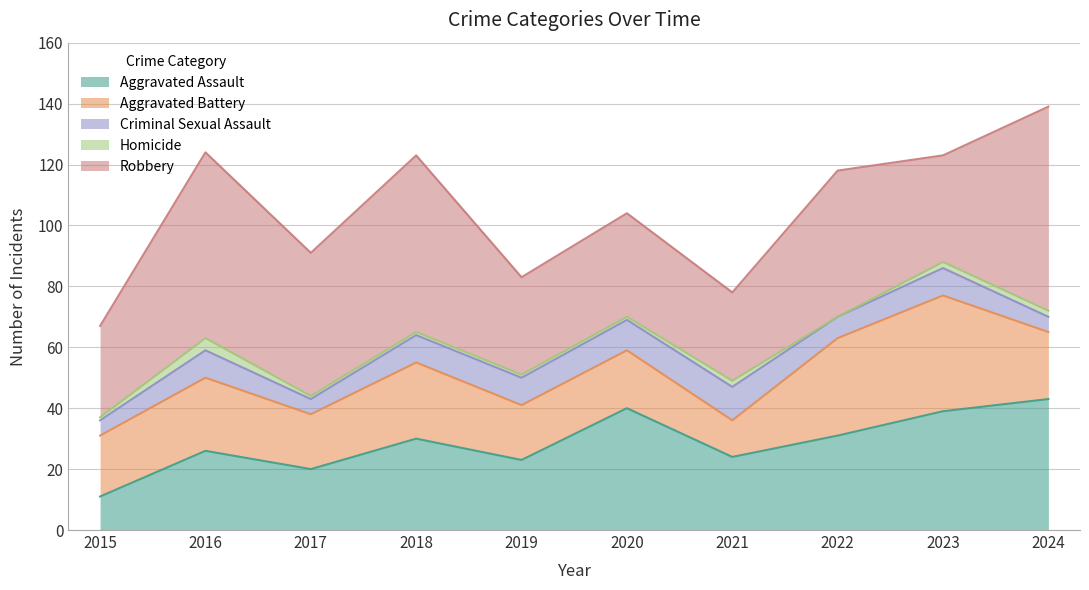

True or false: Homicide and Criminal Sexual Assault cross at least once.

False